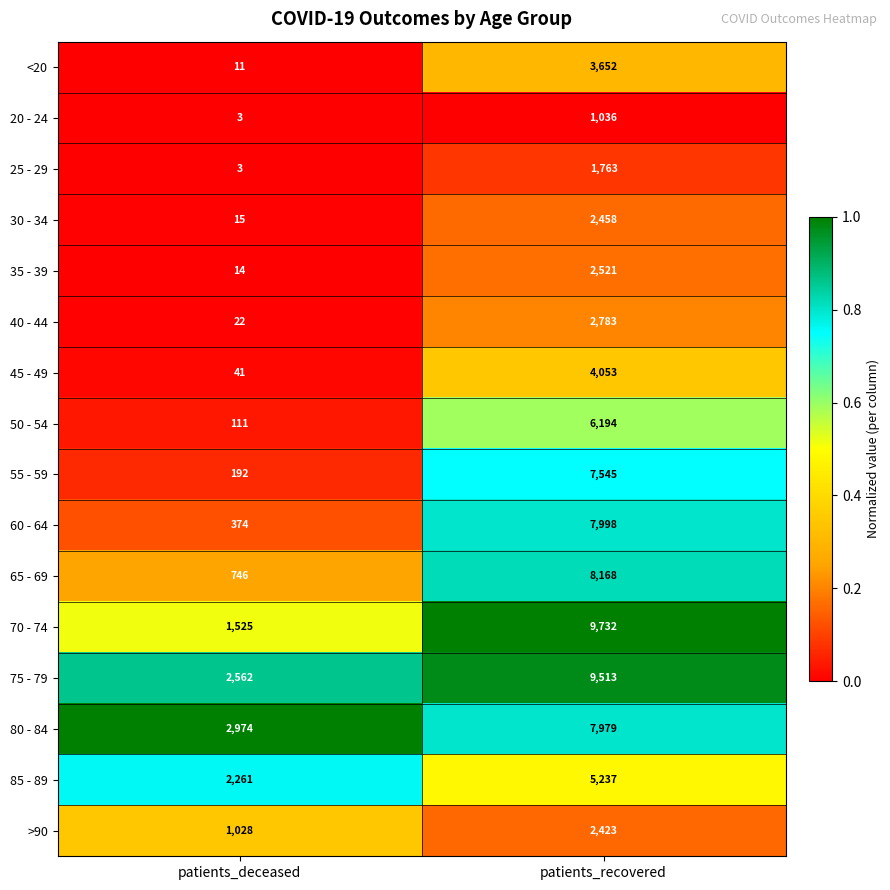

At which category does the chart reach its minimum across all series?

patients_deceased